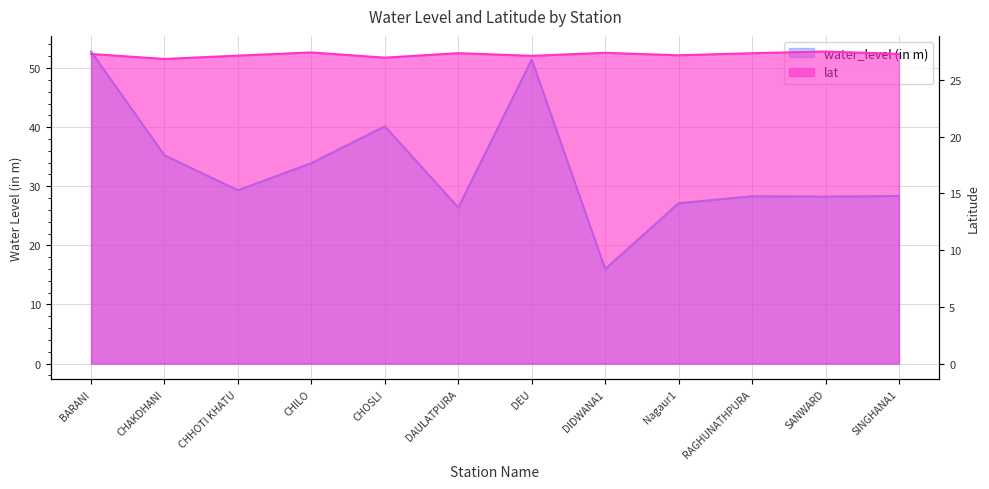

True or false: water_level (in m) has a value of 28.4 at SINGHANA1.

True